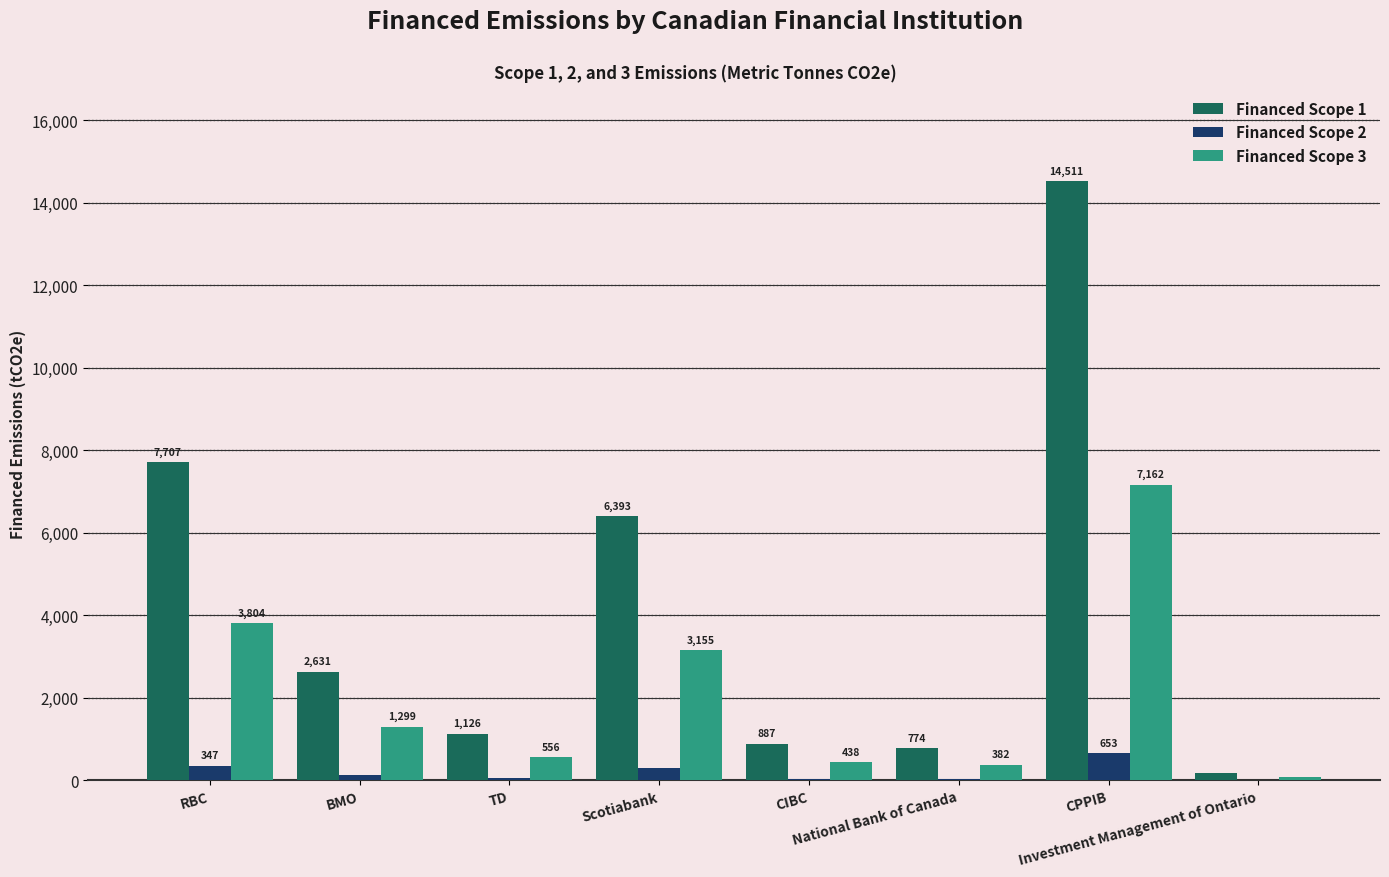

Where does the Financed Scope 1 series first go above 2631?

RBC